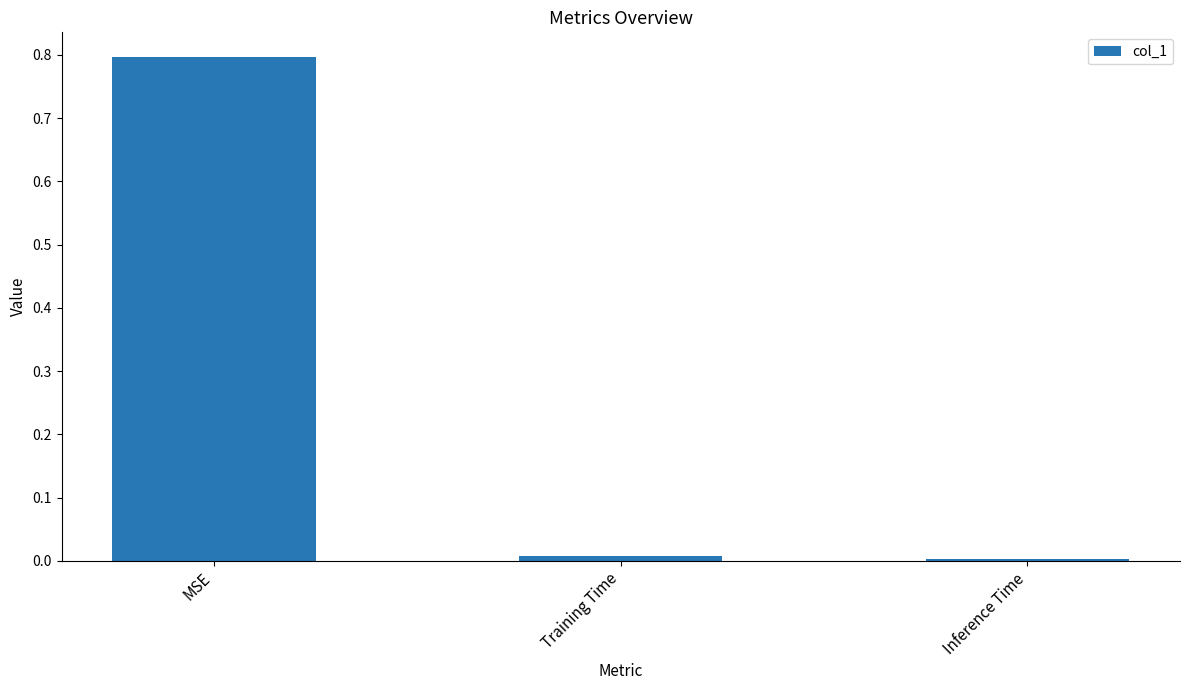

At which category does the chart reach its peak across all series?

MSE